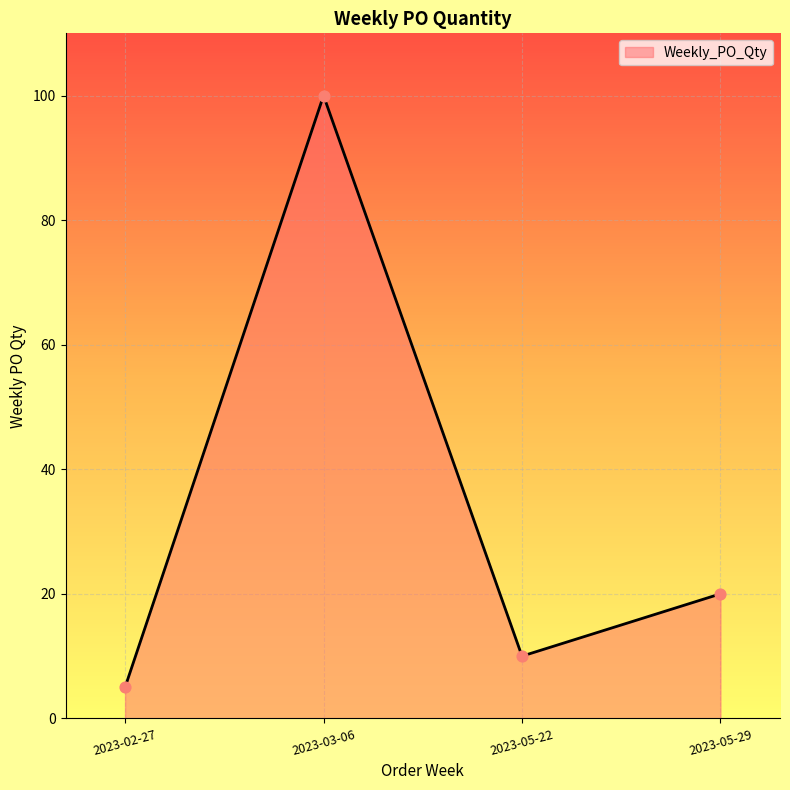

What is the ratio of the value at 2023-03-06 to the value at 2023-05-29?

5.0